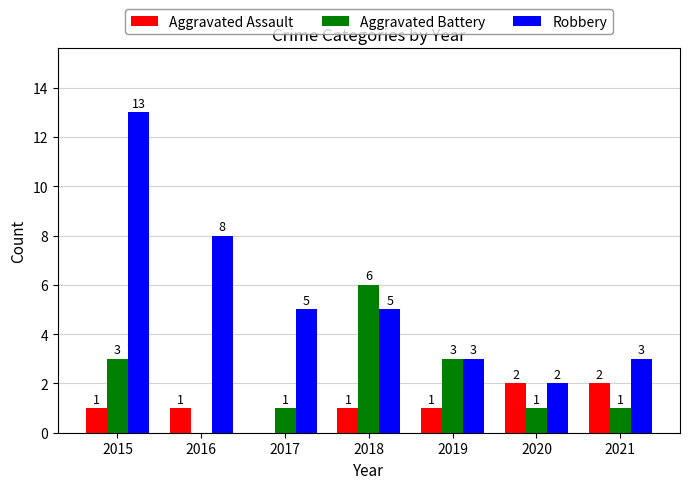

What is the sum of the Aggravated Battery values at 2018 and 2021?

7